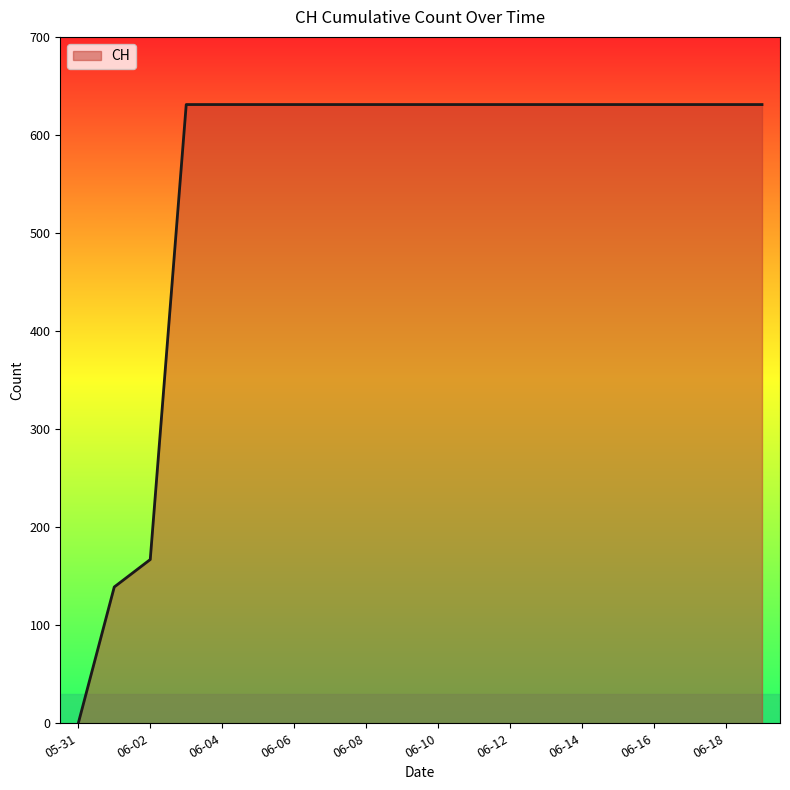

Reading left to right, what are all the values shown in this chart?

0	139	167	631	631	631	631	631	631	631	631	631	631	631	631	631	631	631	631	631